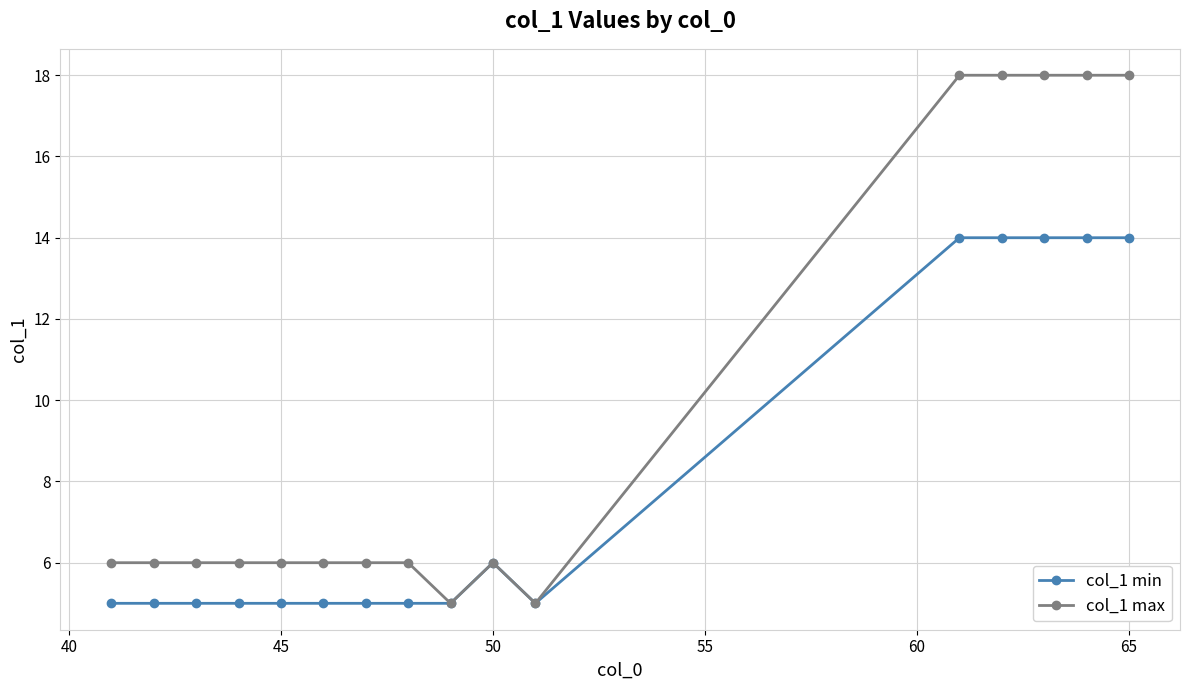

What is the value of the col_1 max point at the 4th from the left?

6